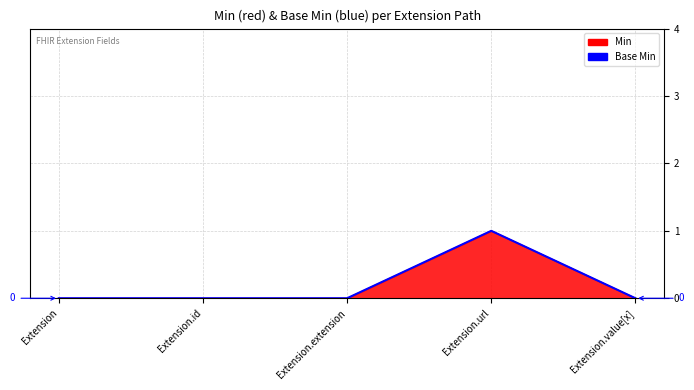

Reading right to left, transcribe all the data shown in this chart.

Extension.value[x]=0	Extension.url=1	Extension.extension=0	Extension.id=0	Extension=0